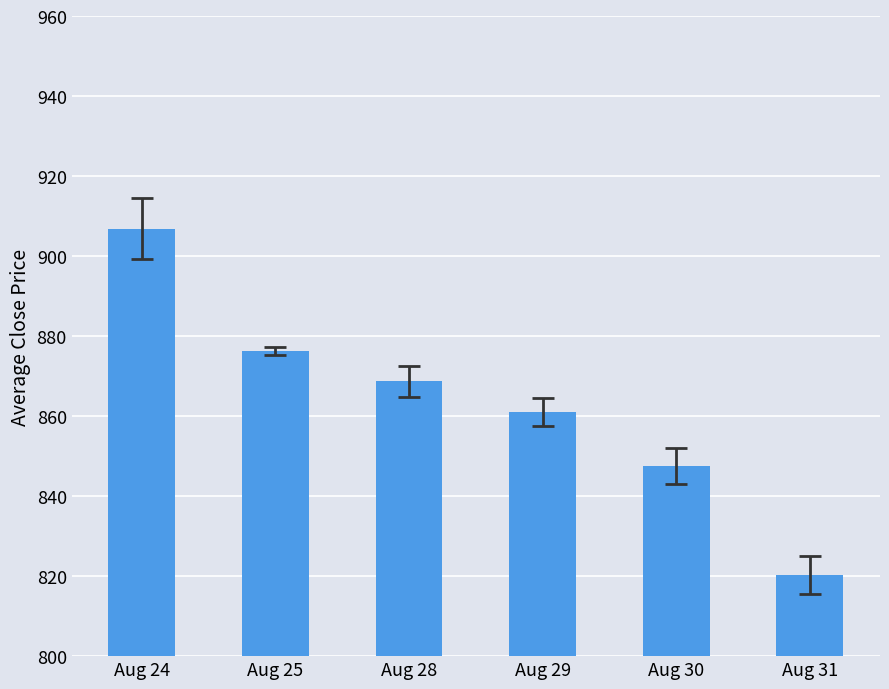

Which category has the lowest value across all series?

Aug 31